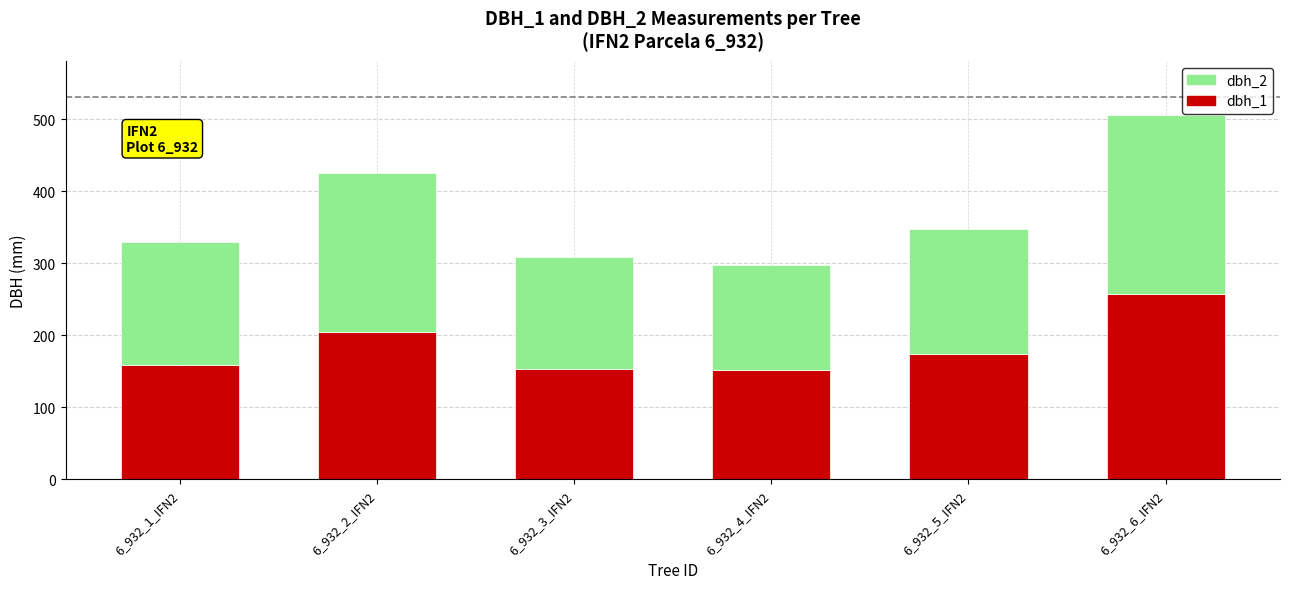

What is the difference between the maximum and minimum values in the dbh_1 series?

106